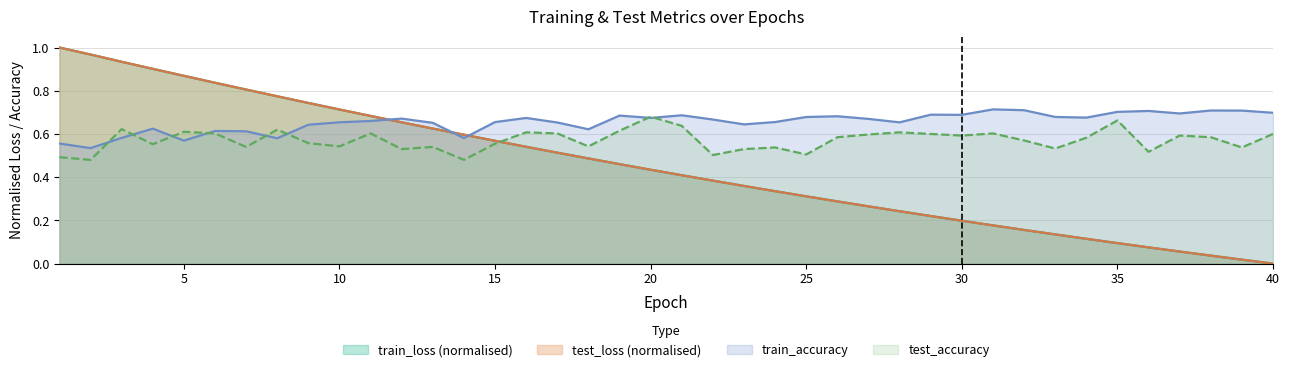

Reading left to right, what are all the values shown in this chart?

test_loss: 1.0	1.0	0.9	0.9	0.9	0.8	0.8	0.8	0.7	0.7	0.7	0.7	0.6	0.6	0.6	0.5	0.5	0.5	0.5	0.4	0.4	0.4	0.4	0.3	0.3	0.3	0.3	0.2	0.2	0.2	0.2	0.2	0.1	0.1	0.1	0.1	0.1	0.0	0.0	0.0
train_loss: 1.0	1.0	0.9	0.9	0.9	0.8	0.8	0.8	0.7	0.7	0.7	0.7	0.6	0.6	0.6	0.5	0.5	0.5	0.5	0.4	0.4	0.4	0.4	0.3	0.3	0.3	0.3	0.2	0.2	0.2	0.2	0.2	0.1	0.1	0.1	0.1	0.1	0.0	0.0	0.0
test_accuracy: 0.5	0.5	0.6	0.6	0.6	0.6	0.5	0.6	0.6	0.5	0.6	0.5	0.5	0.5	0.6	0.6	0.6	0.5	0.6	0.7	0.6	0.5	0.5	0.5	0.5	0.6	0.6	0.6	0.6	0.6	0.6	0.6	0.5	0.6	0.7	0.5	0.6	0.6	0.5	0.6
train_accuracy: 0.6	0.5	0.6	0.6	0.6	0.6	0.6	0.6	0.6	0.7	0.7	0.7	0.7	0.6	0.7	0.7	0.7	0.6	0.7	0.7	0.7	0.7	0.6	0.7	0.7	0.7	0.7	0.7	0.7	0.7	0.7	0.7	0.7	0.7	0.7	0.7	0.7	0.7	0.7	0.7